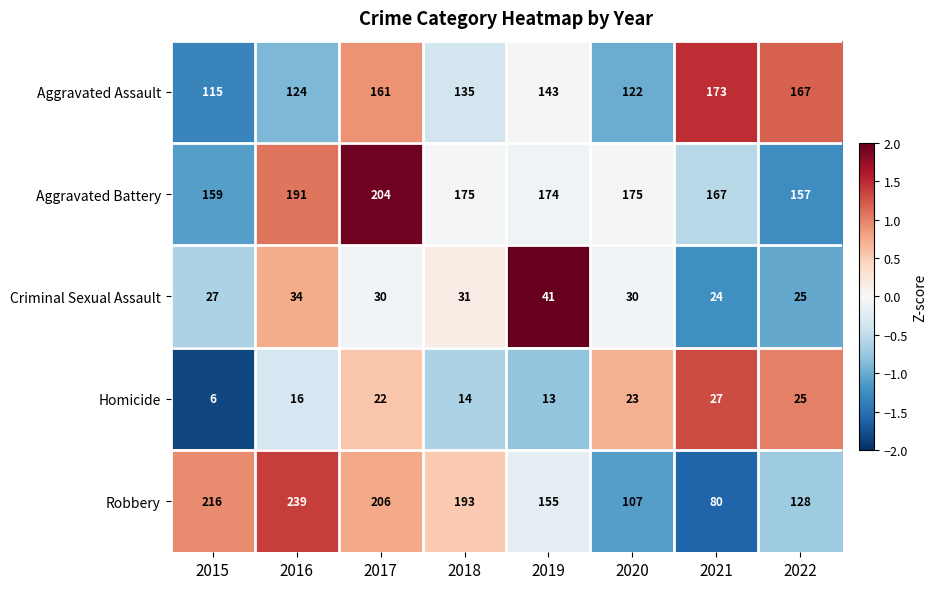

How many series are shown in this chart?

5